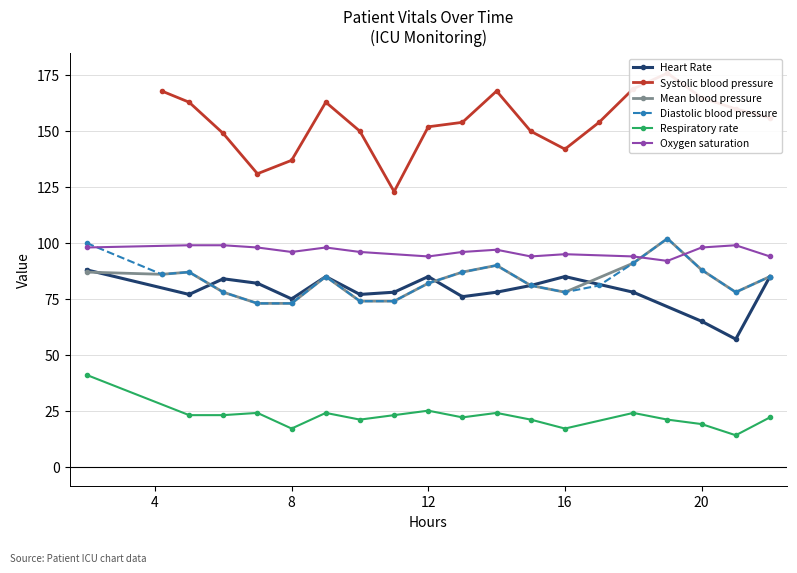

What are all the series names shown in the legend?

Heart Rate, Systolic blood pressure, Mean blood pressure, Diastolic blood pressure, Respiratory rate, Oxygen saturation